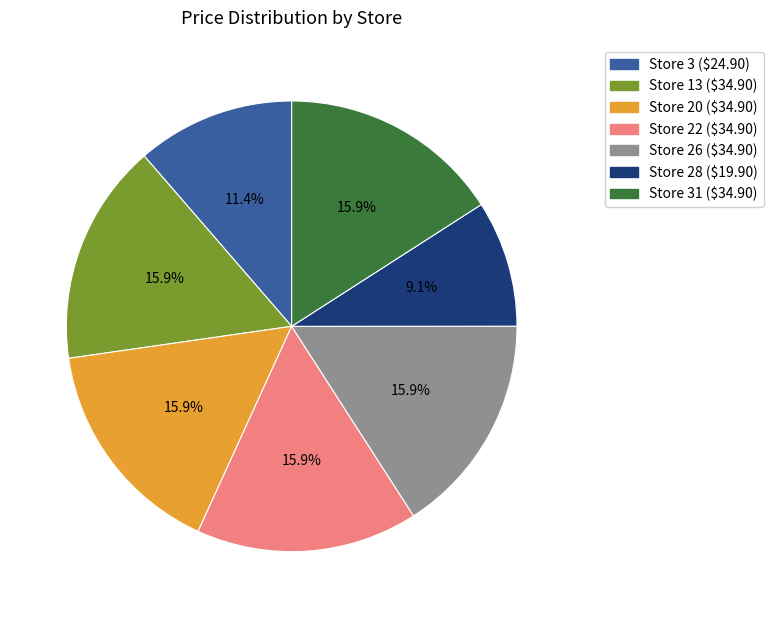

How many segments does this pie chart have?

7